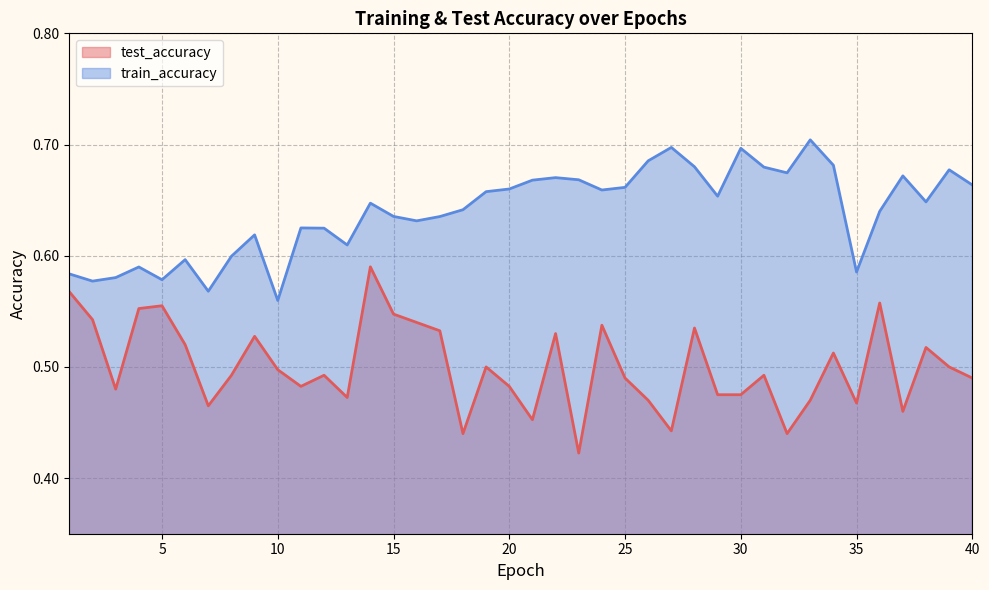

In train_accuracy, how many points are higher than both neighbors (excluding endpoints)?

11